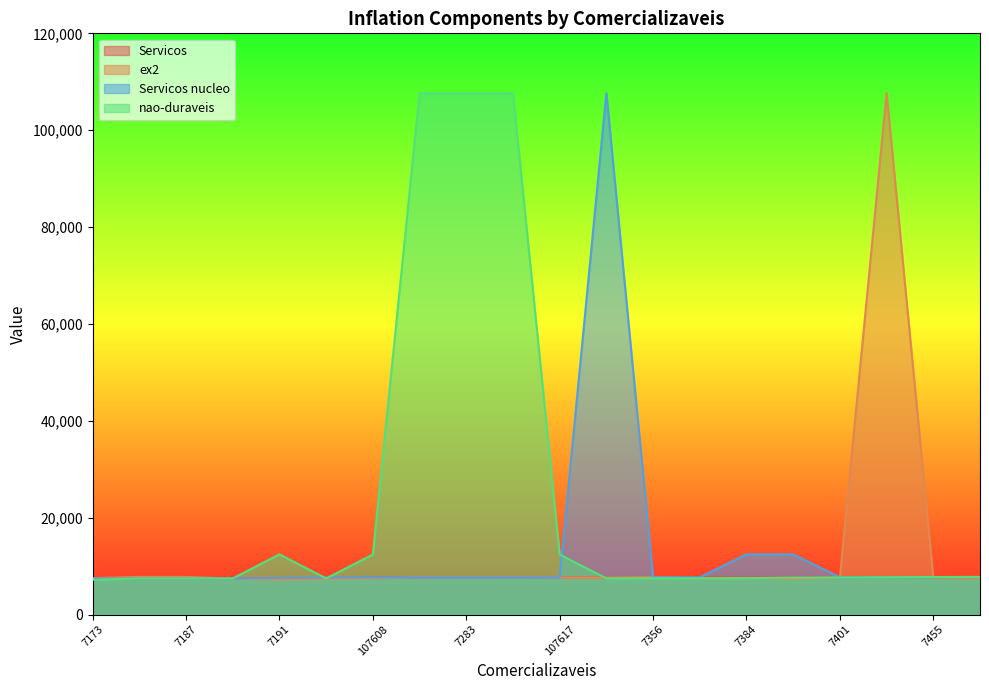

List the series in order of their peak value, lowest first.

Servicos, nao-duraveis, Servicos nucleo, ex2